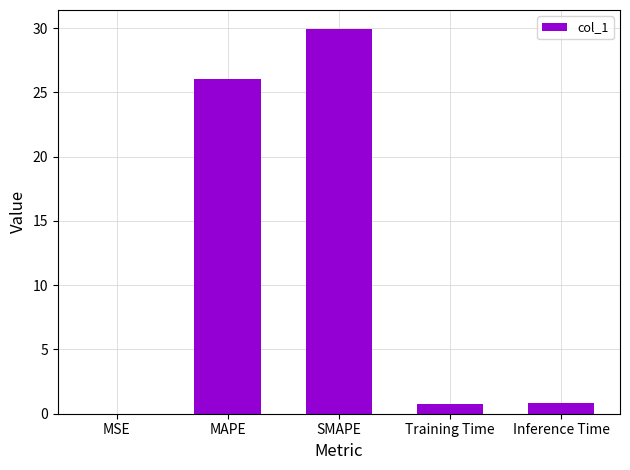

What is the average value?

11.5